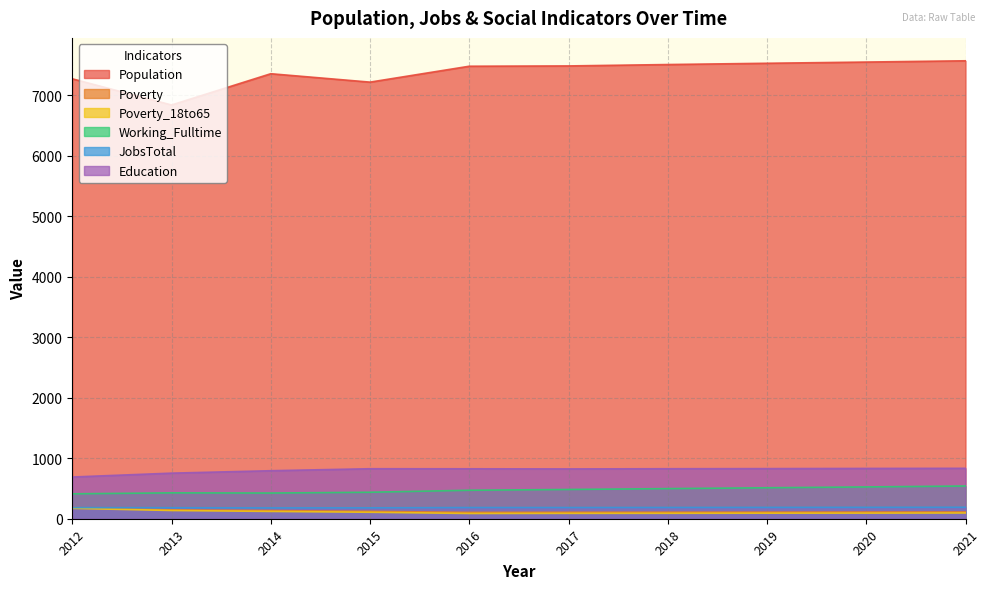

At which label does JobsTotal reach its peak?

2021